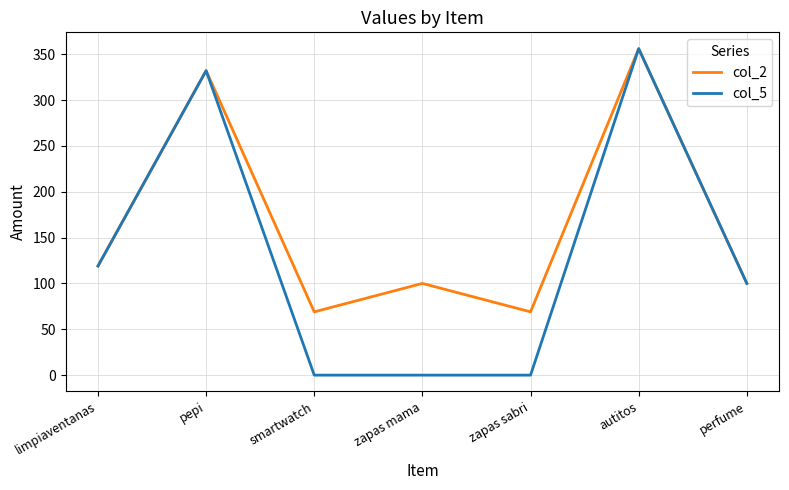

Rank the series by their average value, from highest to lowest.

col_2, col_5